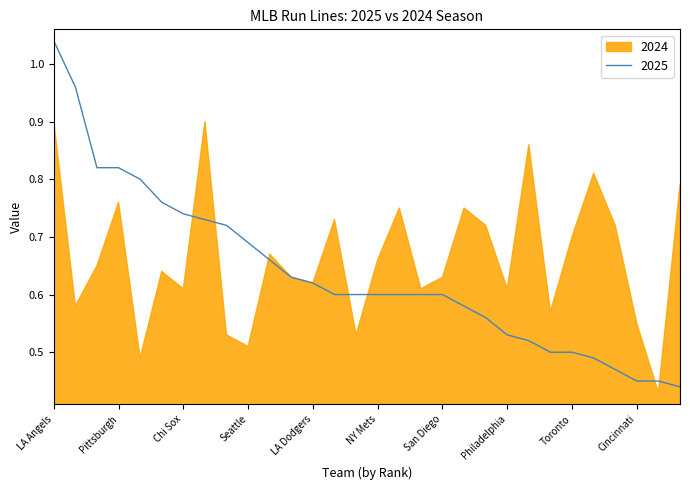

Is it true that 2025 equals 0.6 at LA Angels?

False